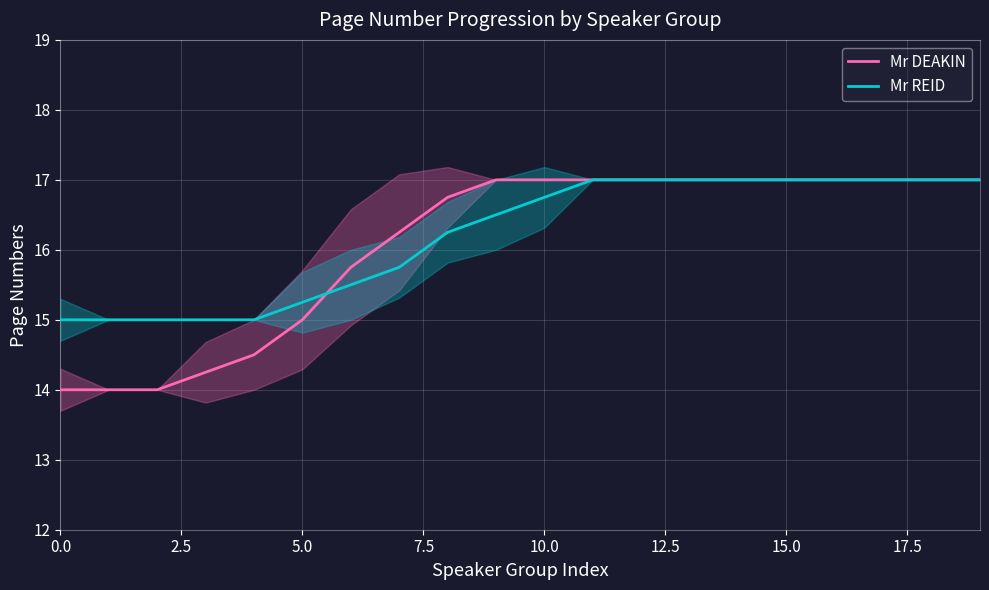

Which has a higher value, 19 or 11?

19